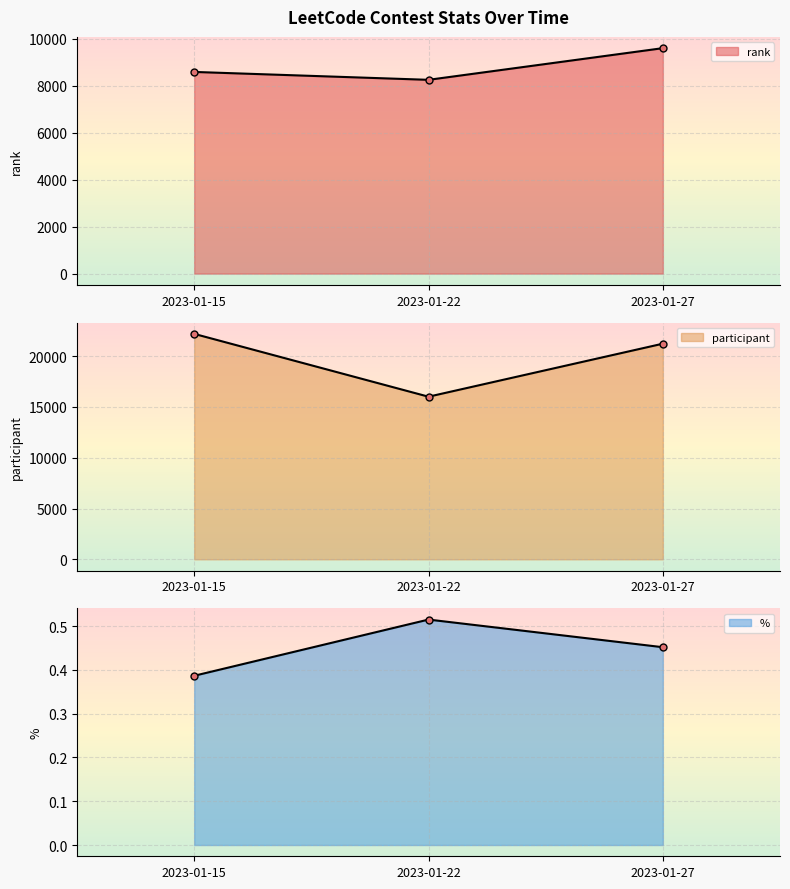

Which series has the widest spread of values?

participant